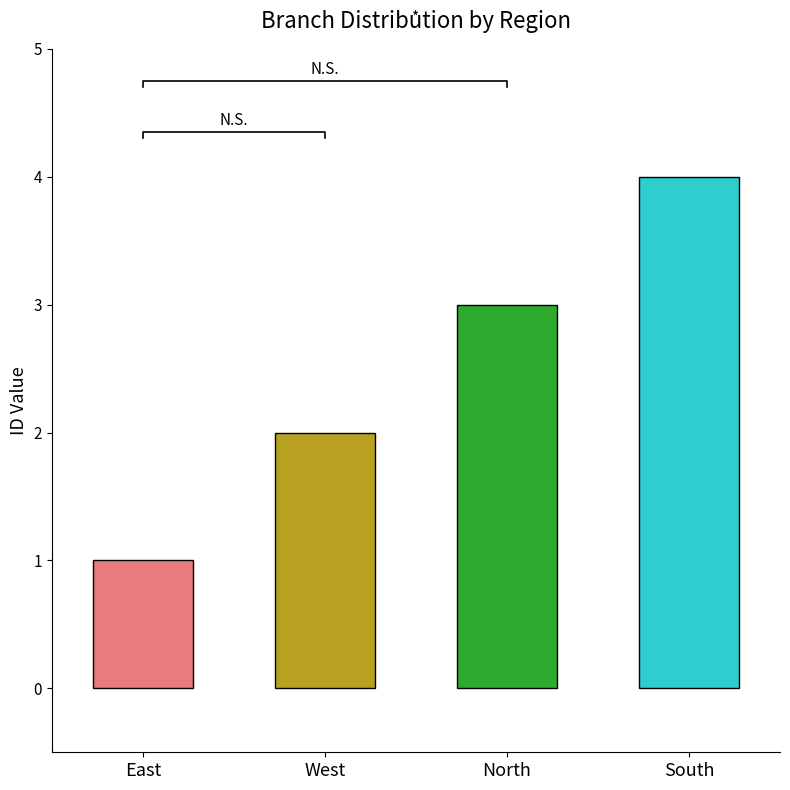

The value at South is 1. True or false?

False